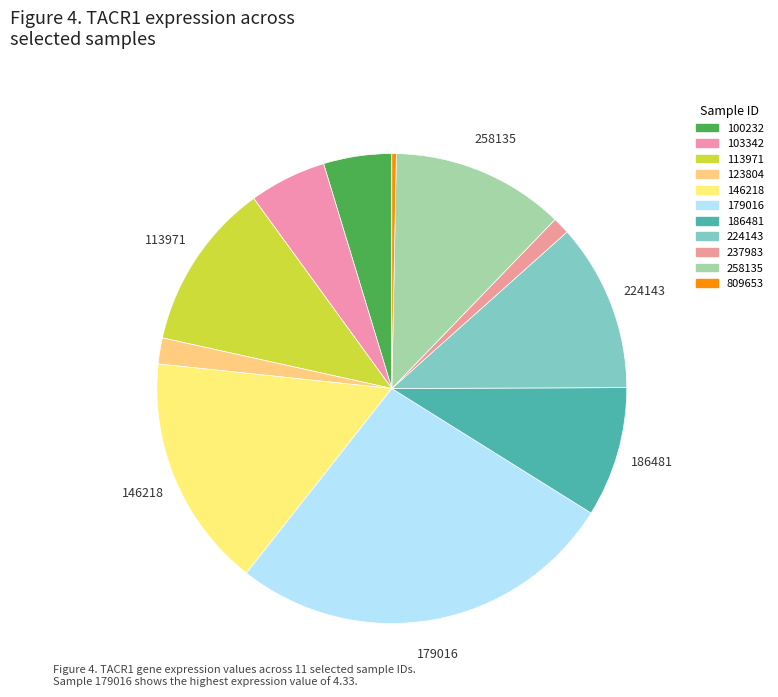

Does 186481 represent more than half of the total?

No